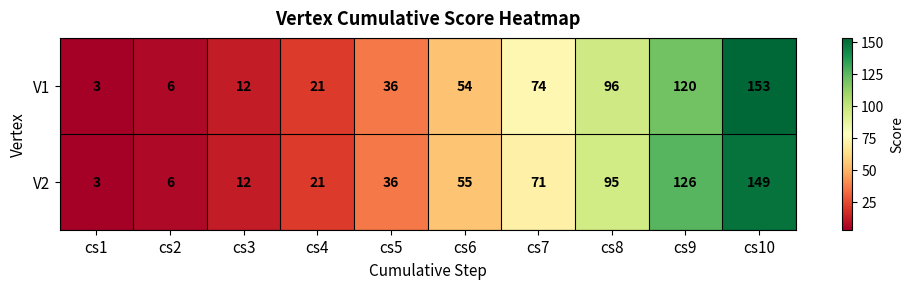

Reading left to right, extract all data points from this chart.

V1: 3	6	12	21	36	54	74	96	120	153
V2: 3	6	12	21	36	55	71	95	126	149